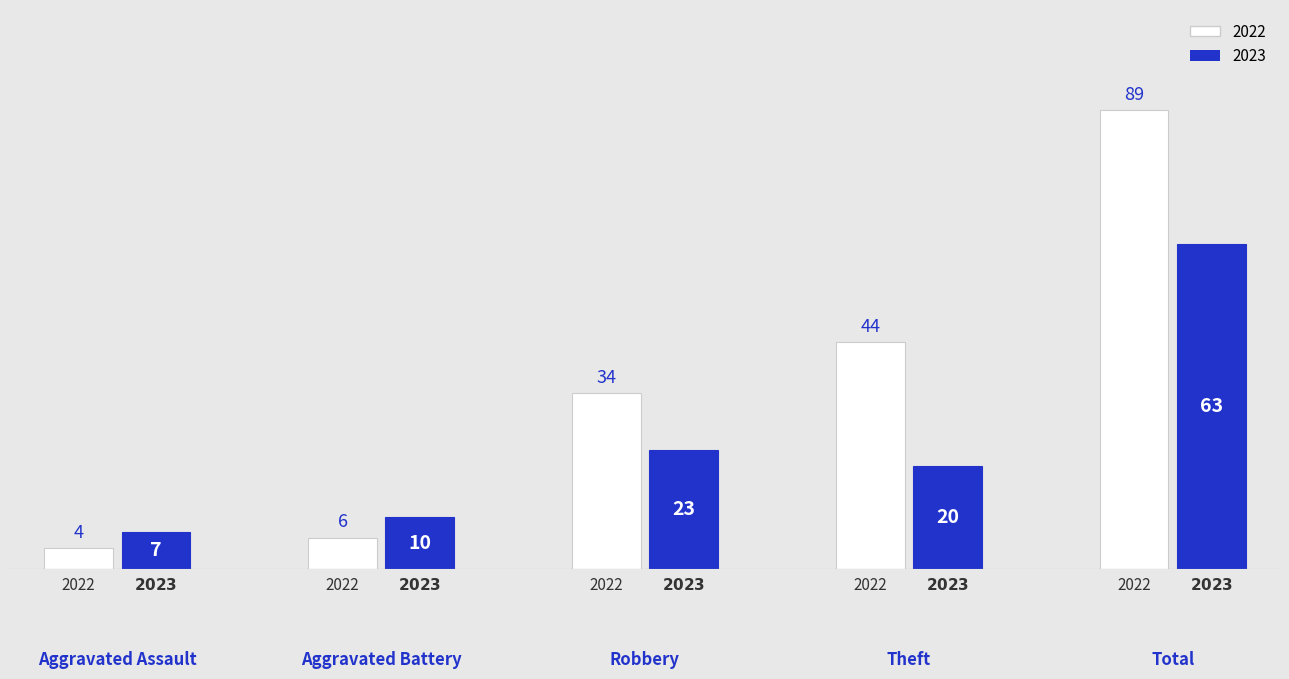

What are all the series names shown in the legend?

2022, 2023